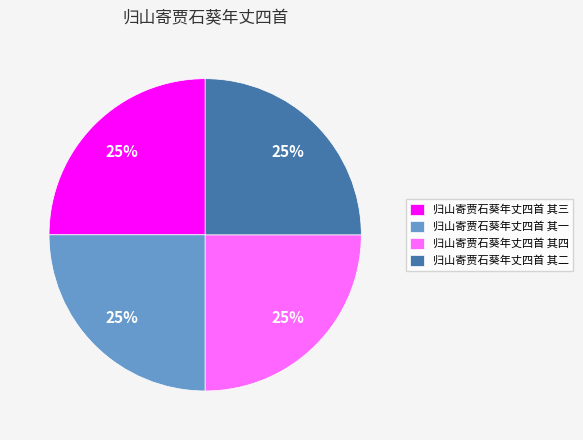

How many slices are in this pie chart?

4